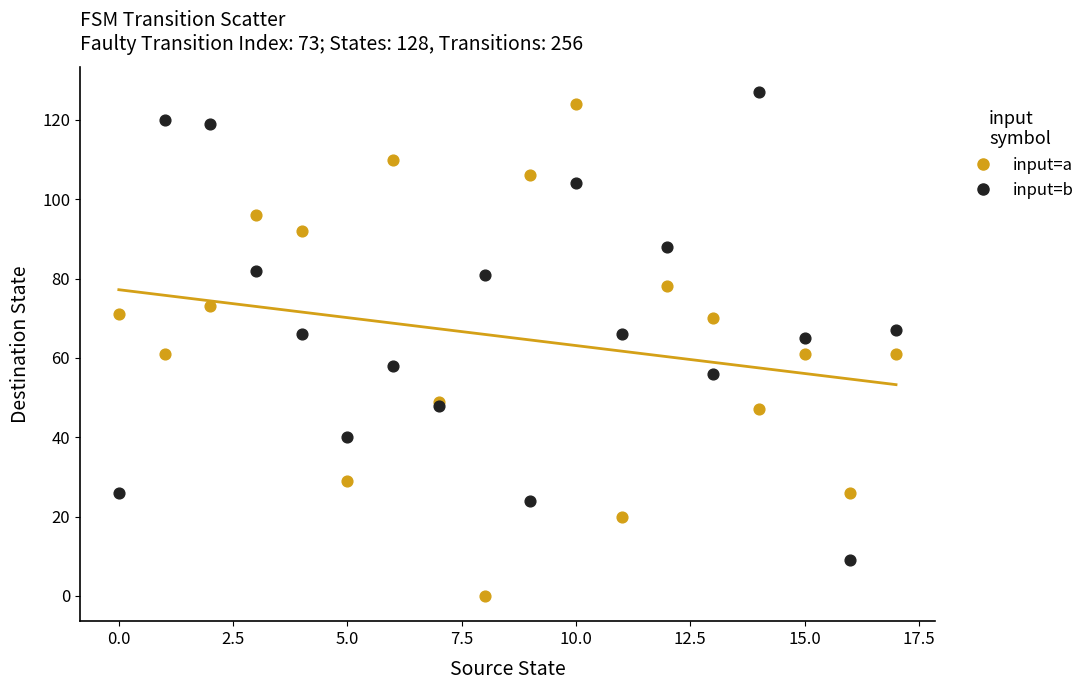

Which series reaches the minimum Y coordinate?

input=a